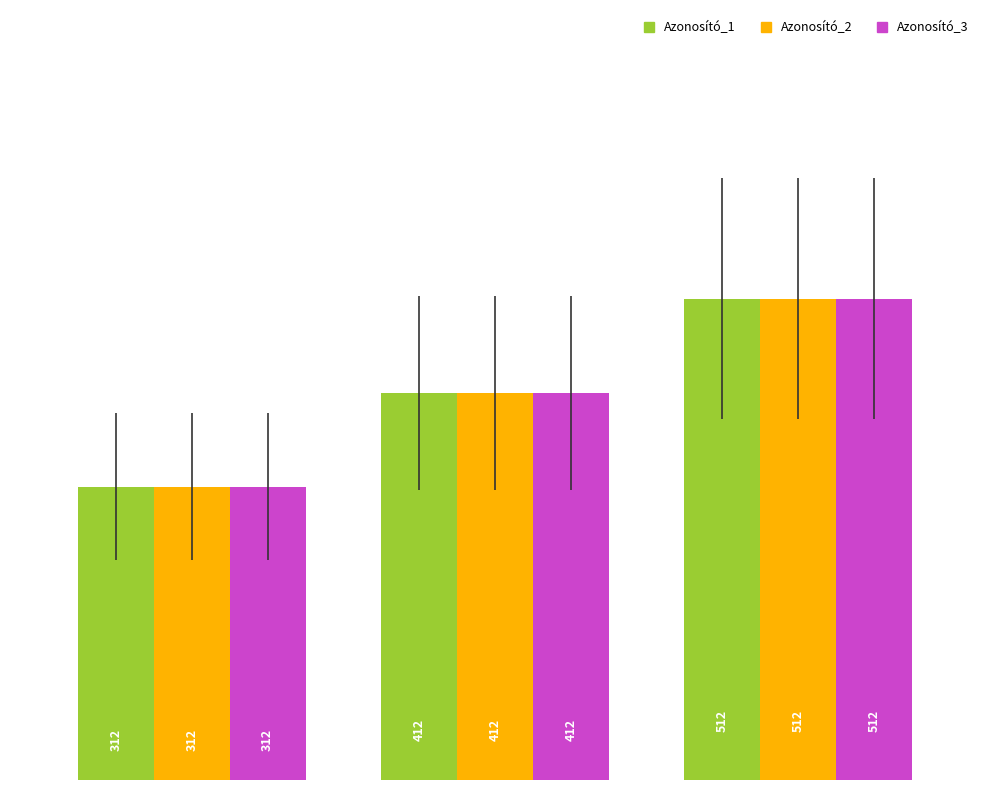

Count the Azonosító_1 values in the range 312 to 512.

3